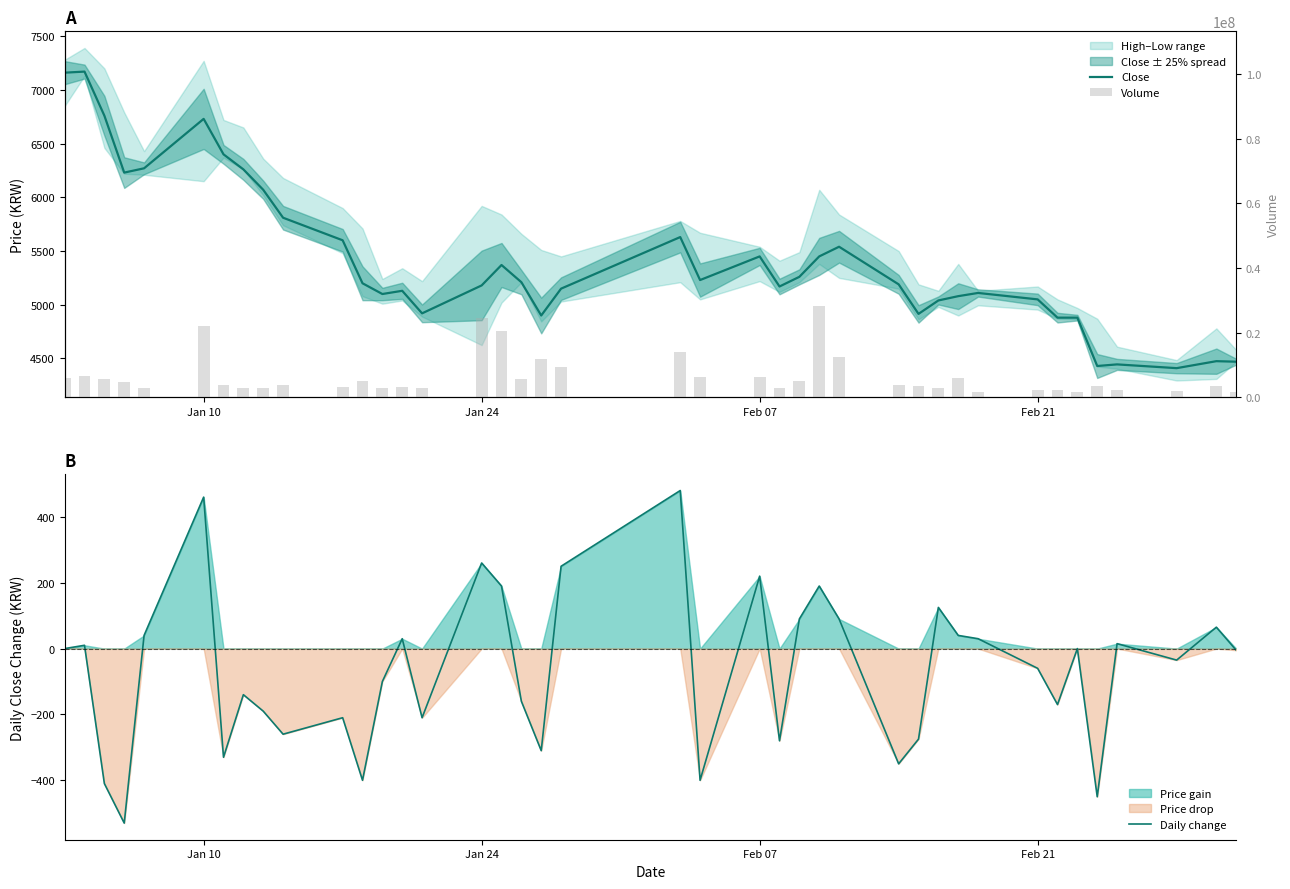

Which series has the largest total across all categories?

Volume